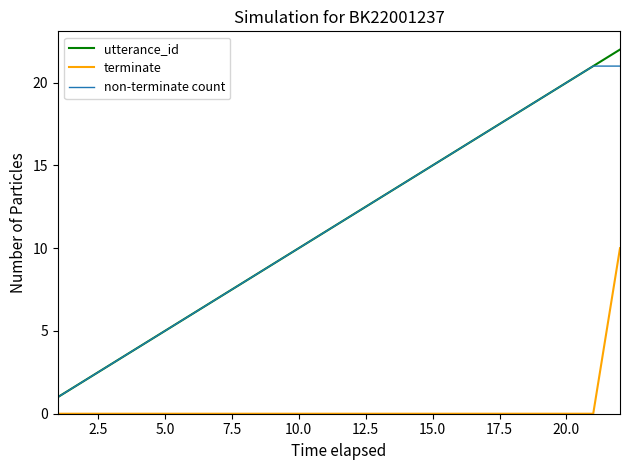

True or false: terminate and non-terminate count cross at least once.

False